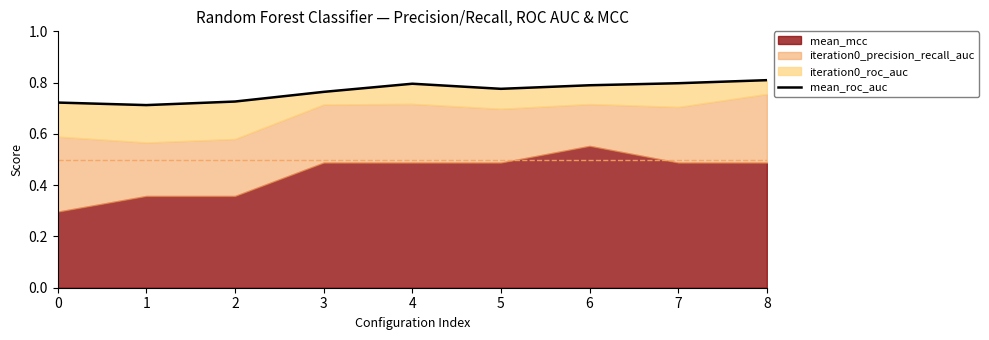

Which category has the highest value across all series?

8